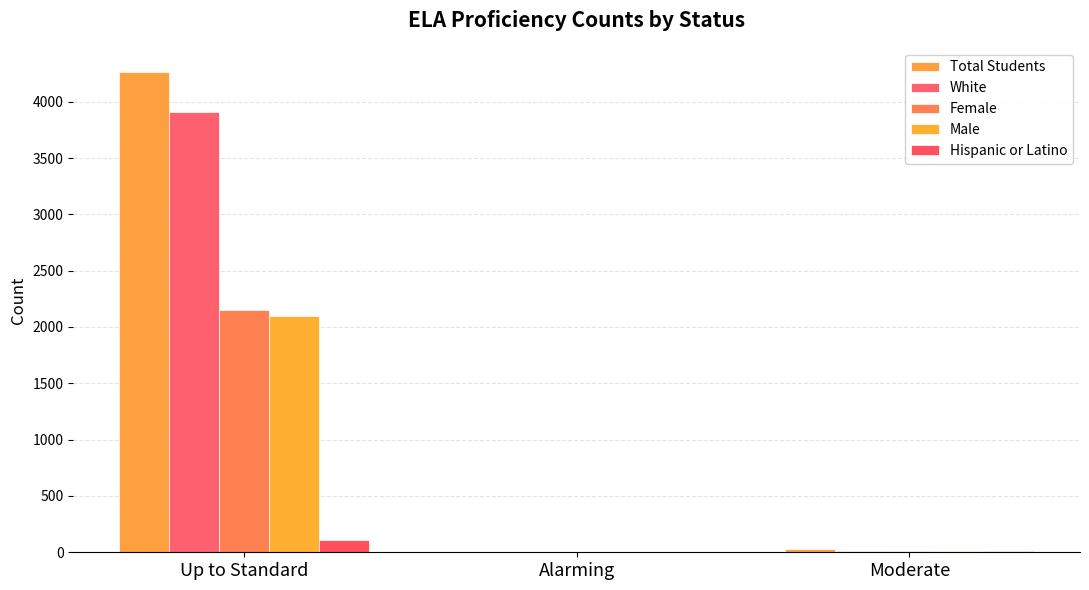

Are the bars horizontal?

No